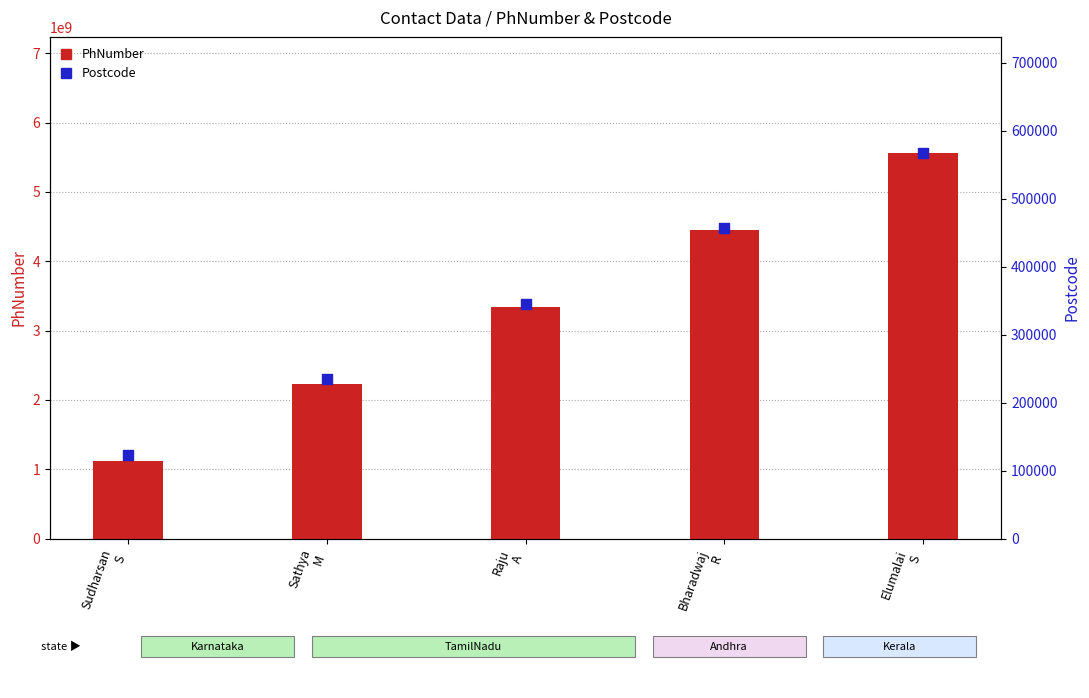

Which series has the largest Y range (max minus min)?

PhNumber